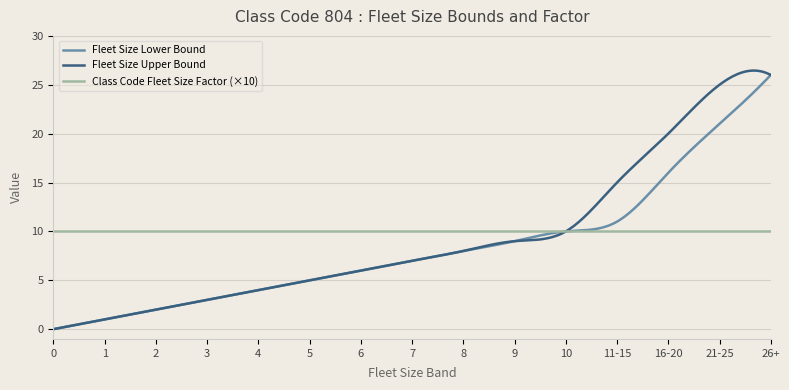

Which series has the widest spread of values?

Fleet Size Upper Bound